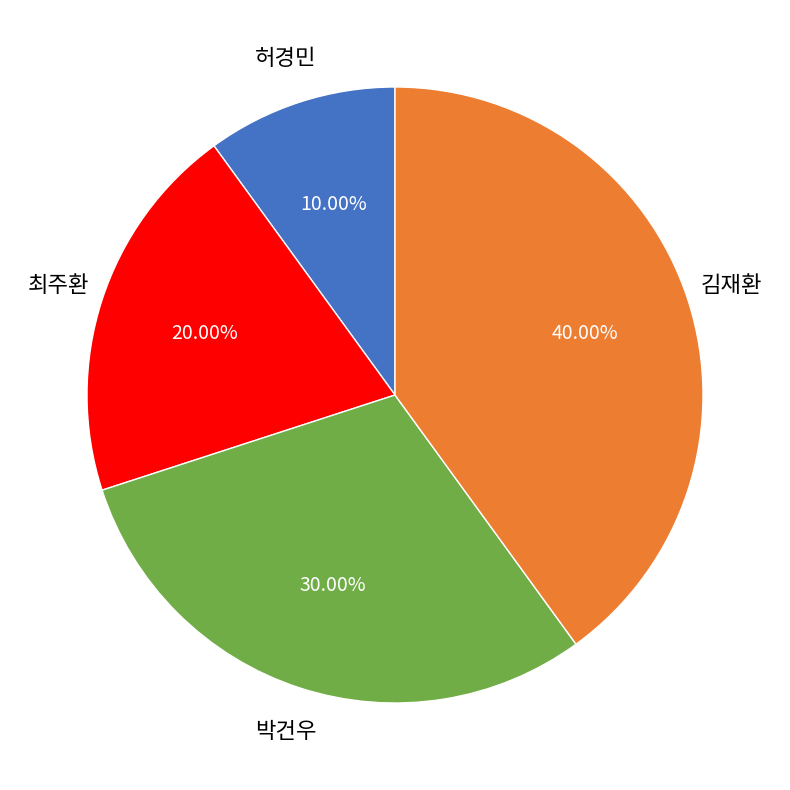

To the nearest percent, what is the average slice percentage?

25%